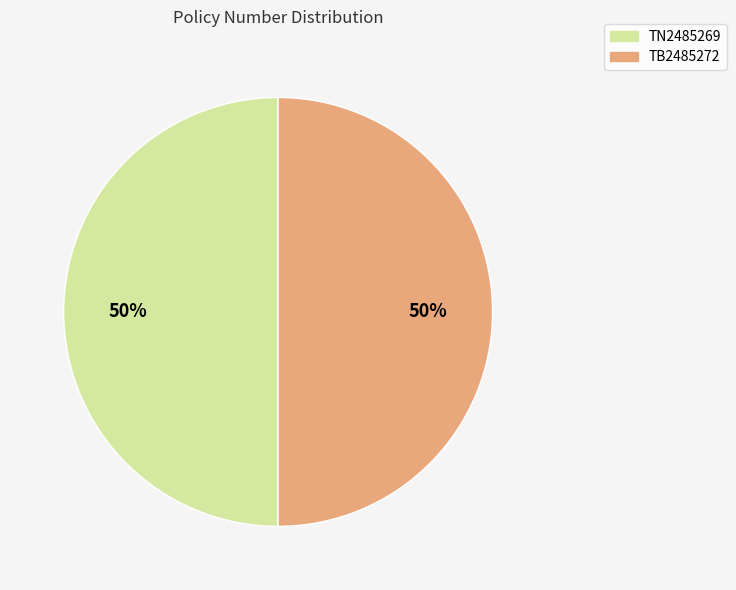

To the nearest percent, what portion does TB2485272 represent?

50%